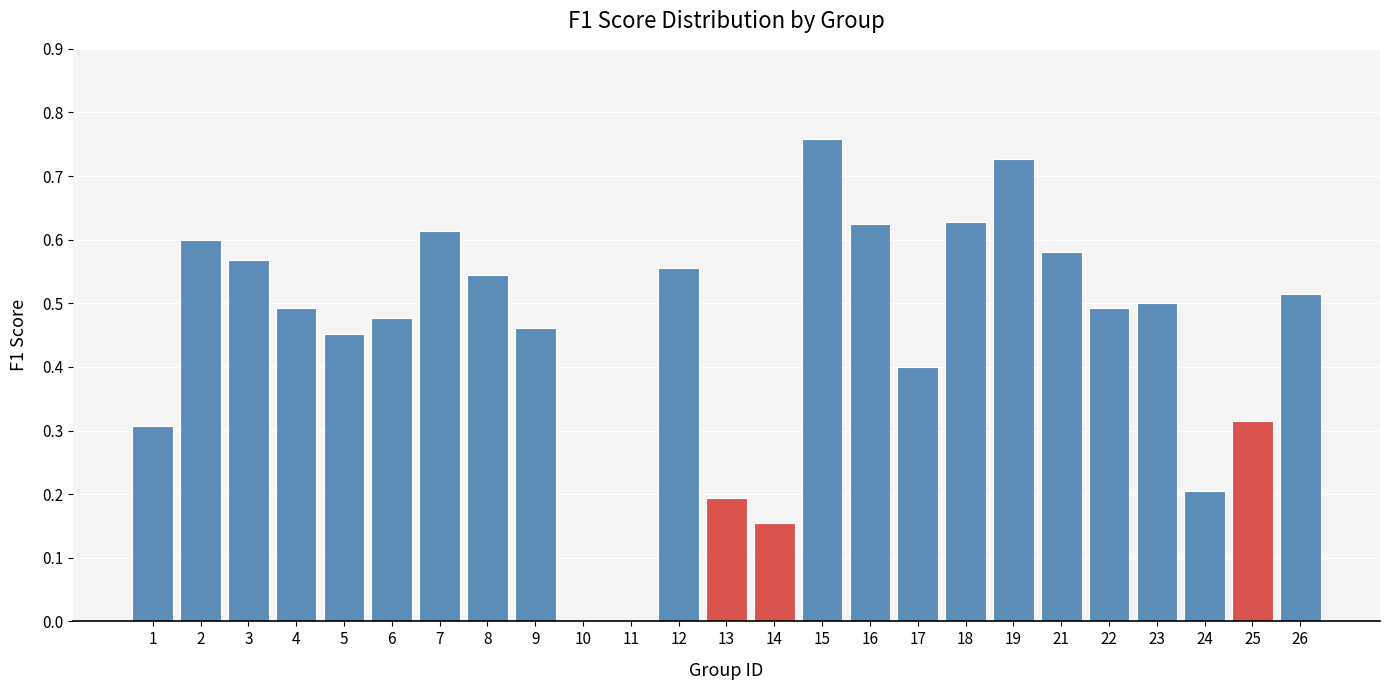

At which category does the chart reach its peak across all series?

15